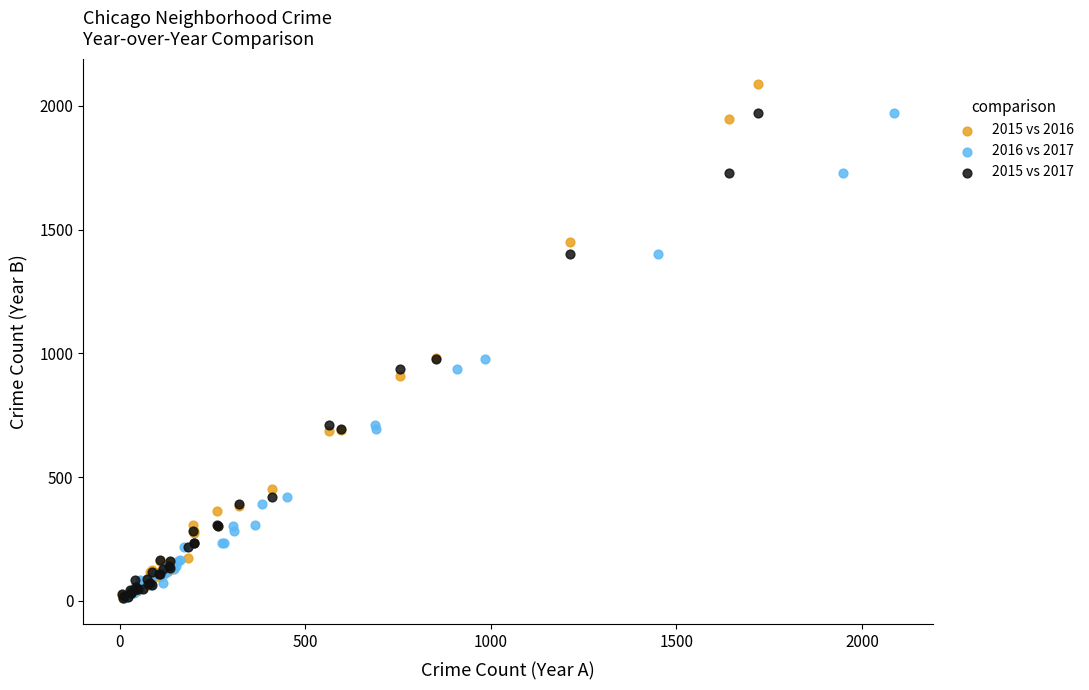

What are all the series names shown in the legend?

2015 vs 2016, 2016 vs 2017, 2015 vs 2017